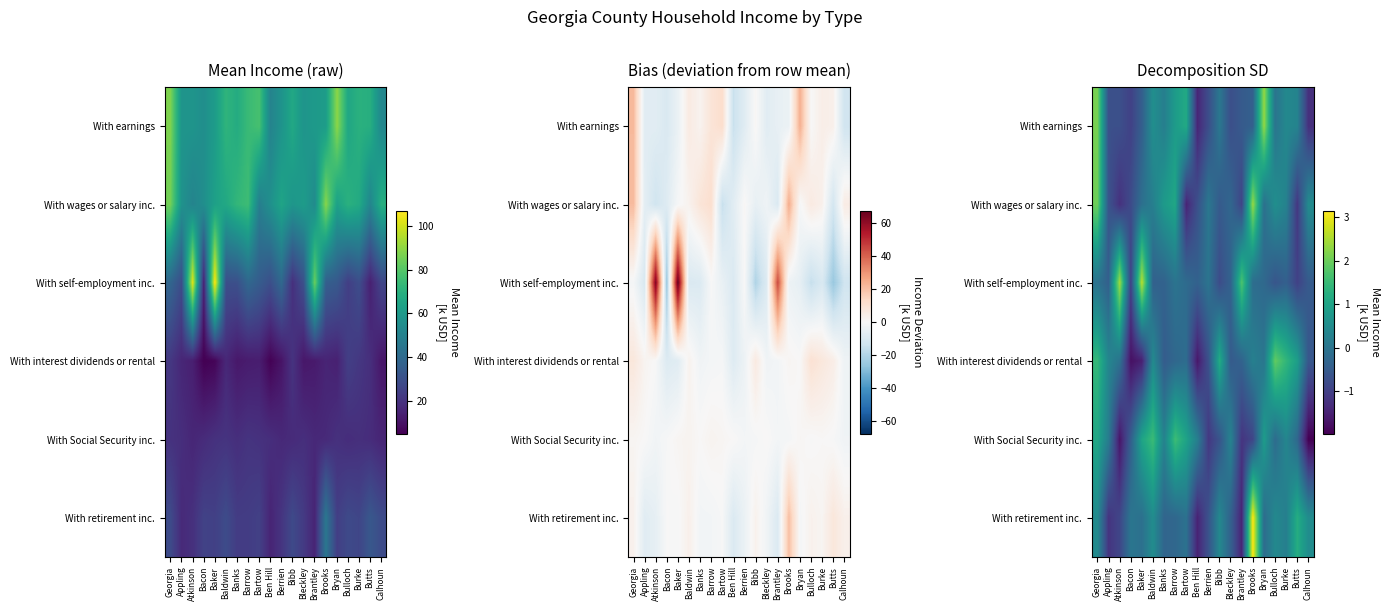

At which category is the sum across all series the highest?

Georgia